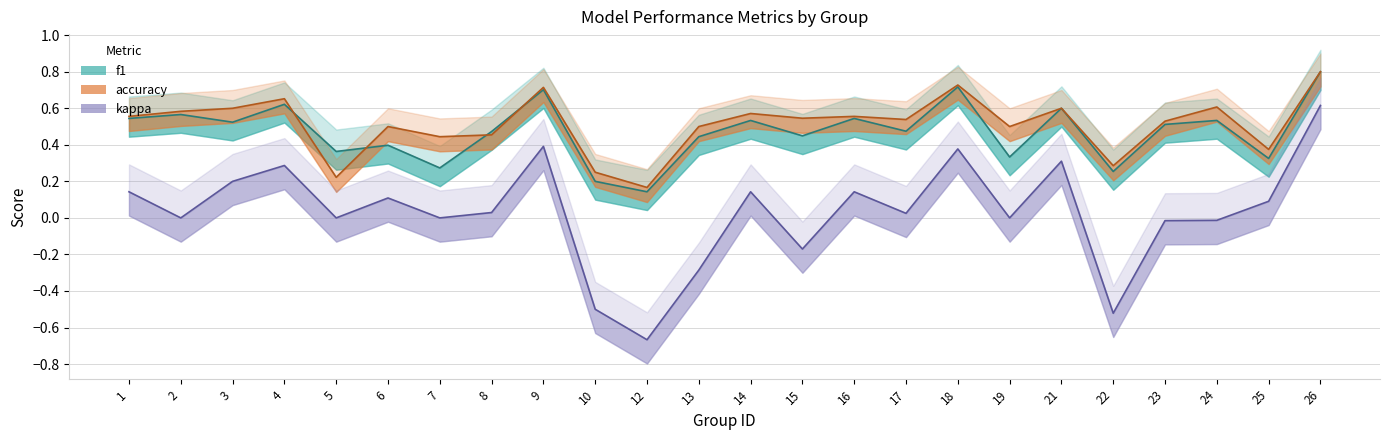

What is the value of the f1 point at the 17th from the left?

0.7